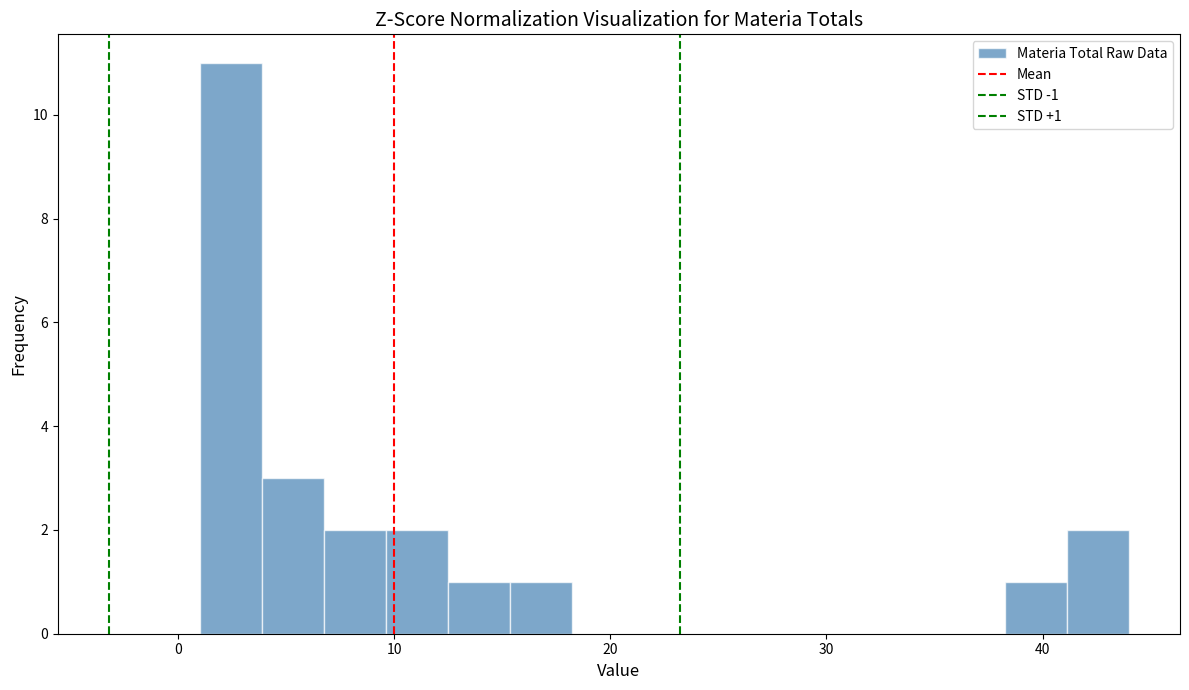

Read against the x-axis, roughly where is the centre of the tallest bar?

2